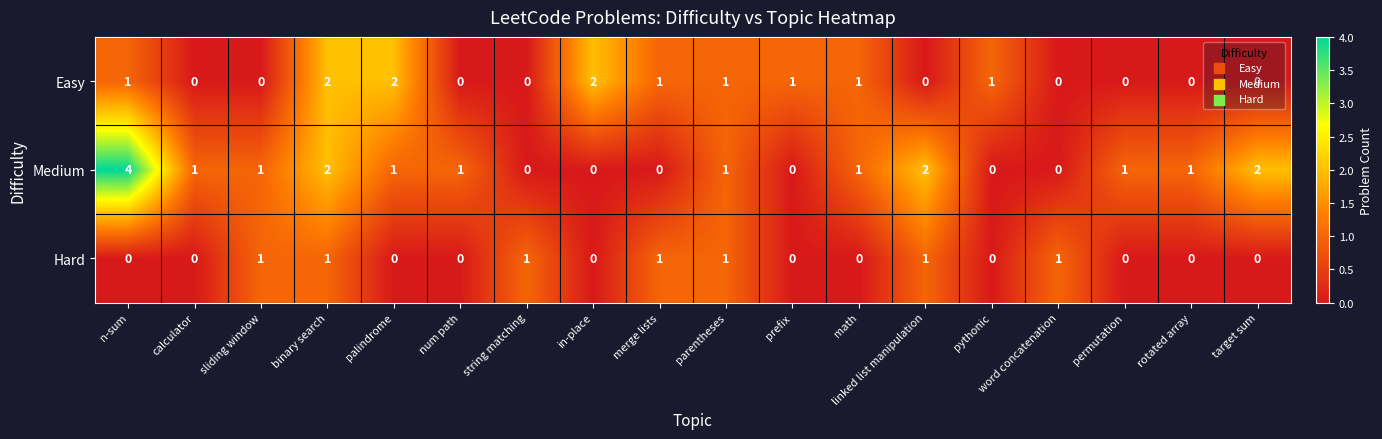

The Hard series shows -1 at calculator. True or false?

False